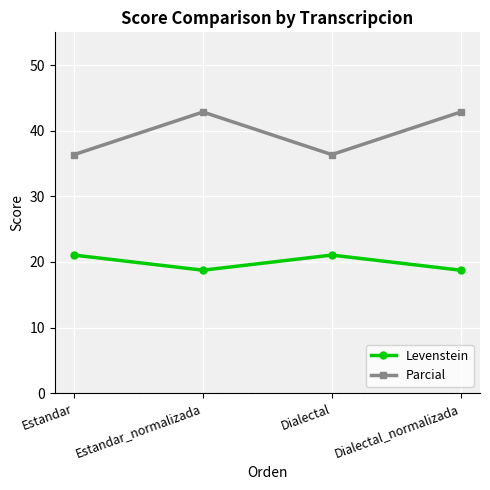

True or false: Levenstein has a value of 12.1 at Dialectal.

False